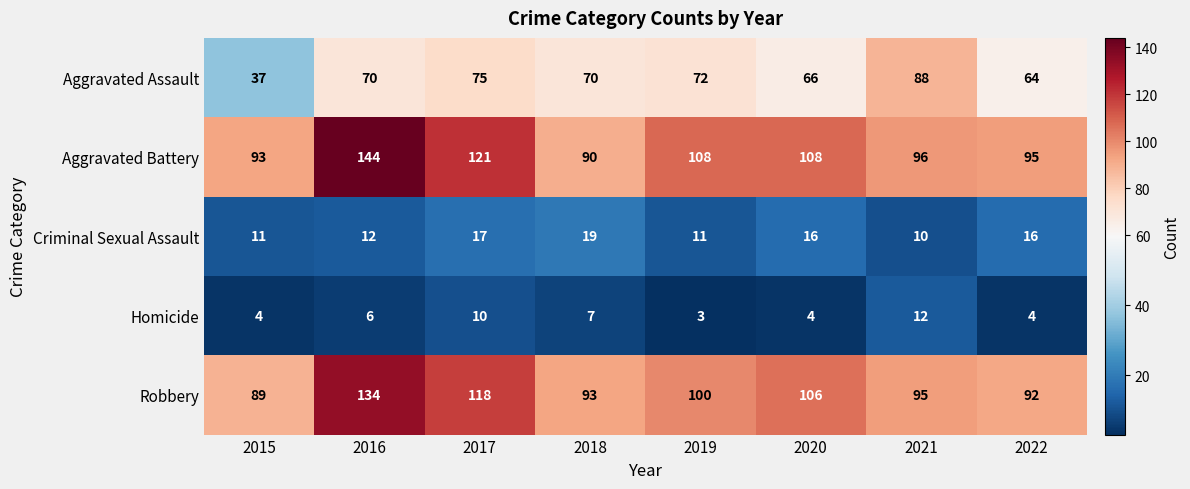

What is the greatest value displayed?

144